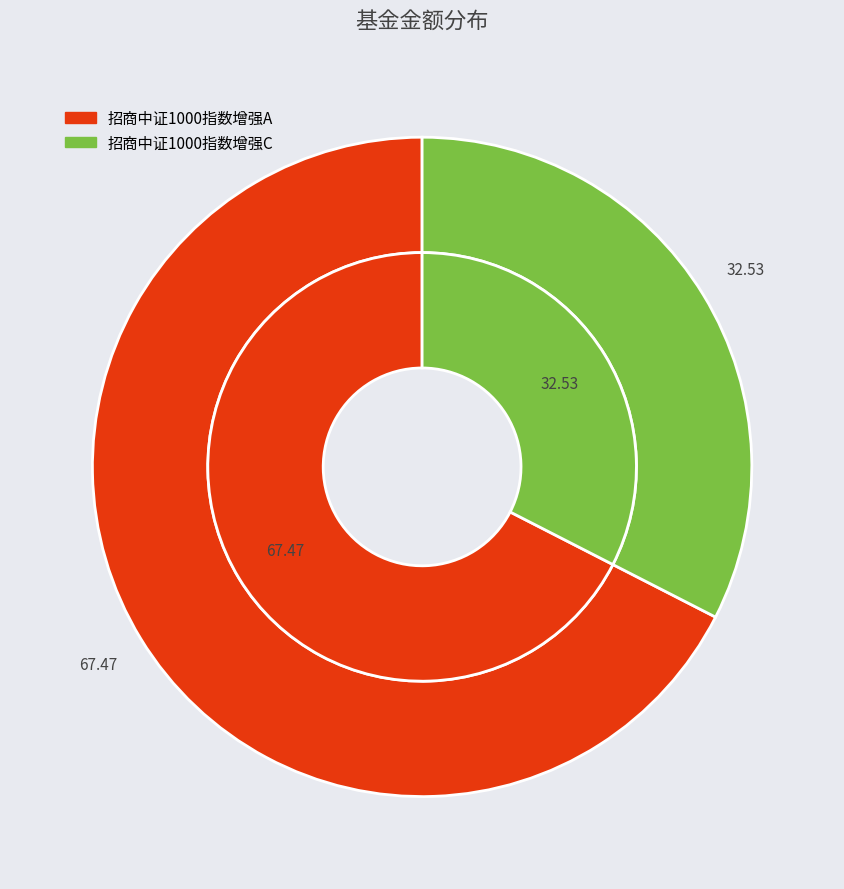

How many segments does this pie chart have?

2